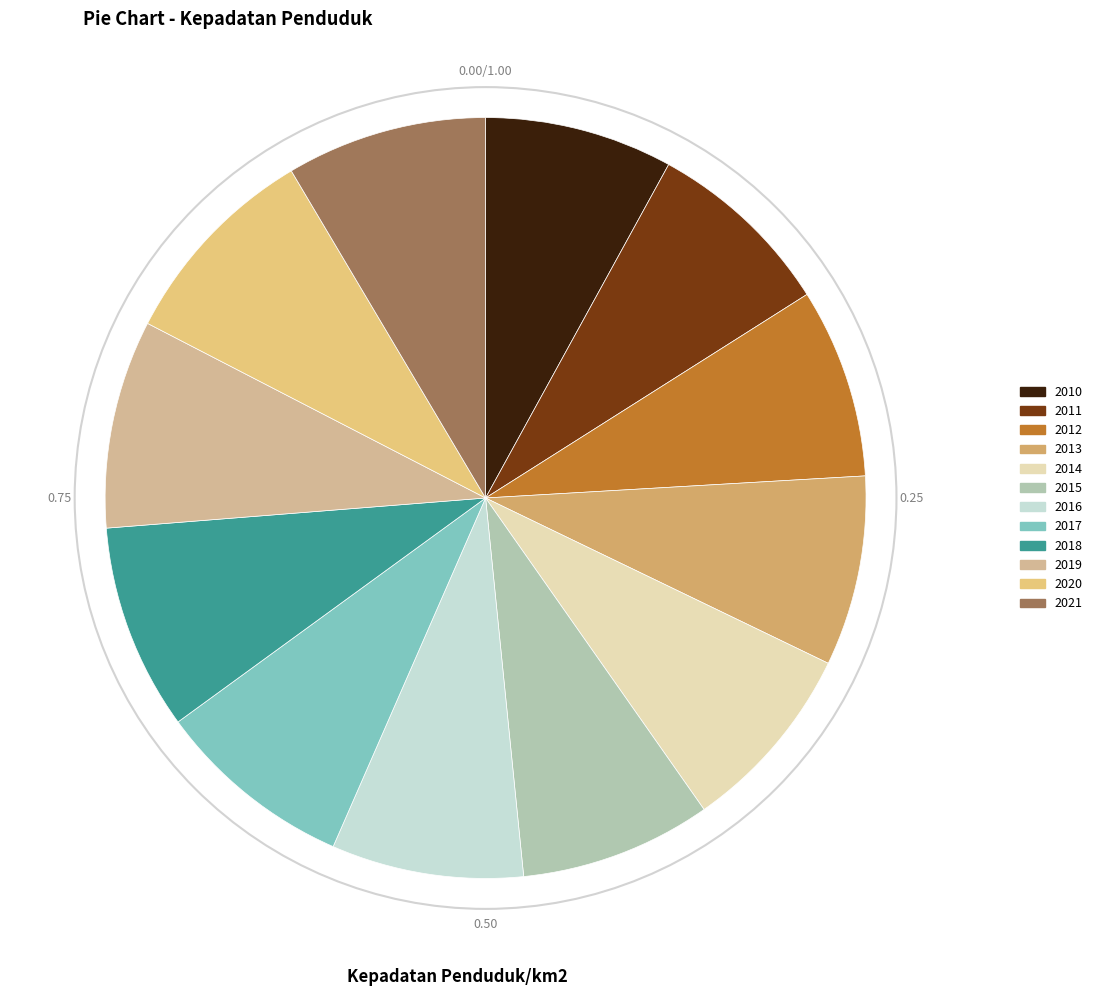

How many slices are in this pie chart?

12